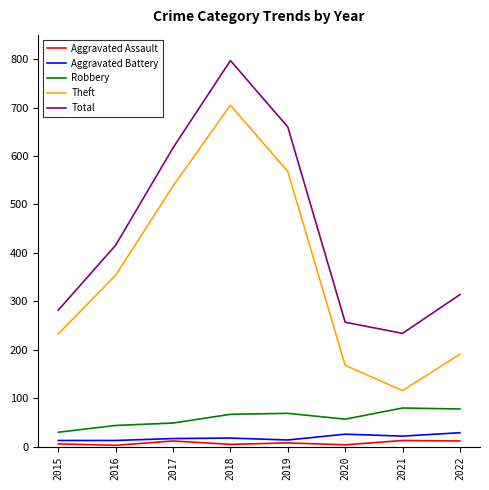

At which label does Theft reach its peak?

2018